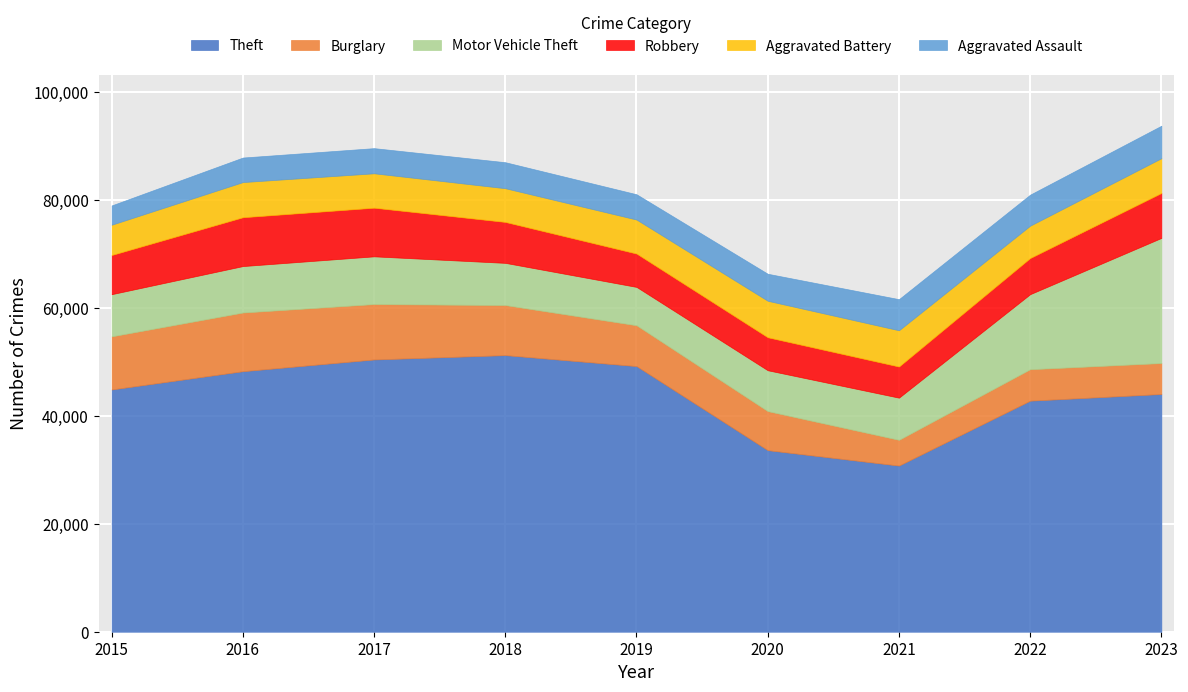

At 2020, list the series in order from smallest to largest.

Aggravated Assault, Robbery, Aggravated Battery, Burglary, Motor Vehicle Theft, Theft